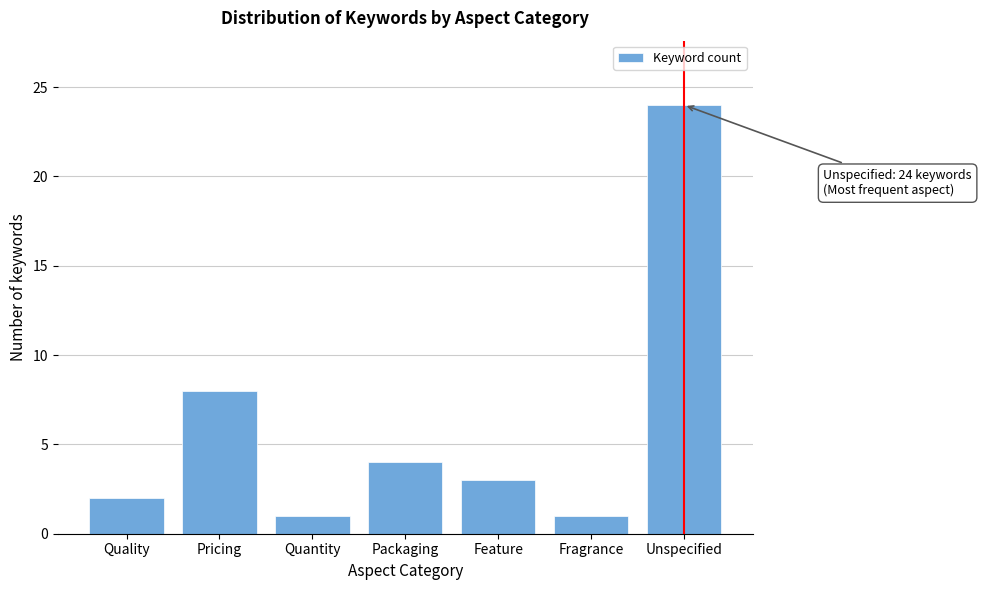

Reading left to right, what are all the values shown in this chart?

Quality=2	Pricing=8	Quantity=1	Packaging=4	Feature=3	Fragrance=1	Unspecified=24